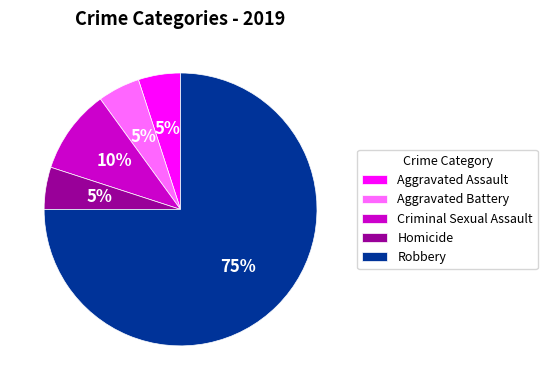

What is the largest slice in the pie chart?

Robbery